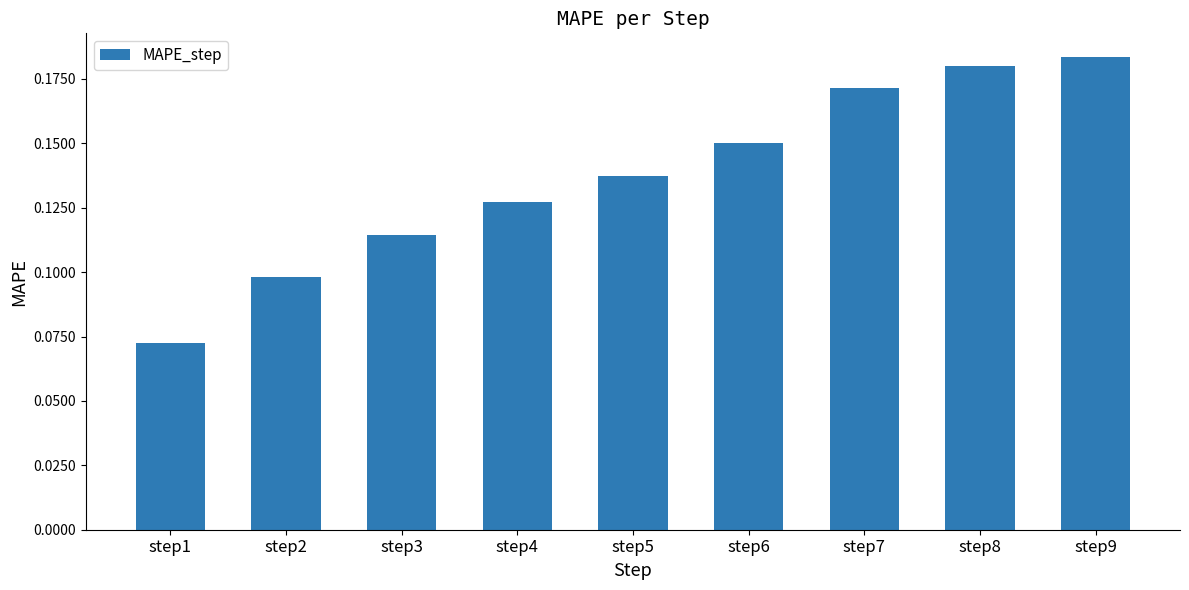

List the labels in order of value, smallest first.

step1, step2, step3, step4, step5, step6, step7, step8, step9